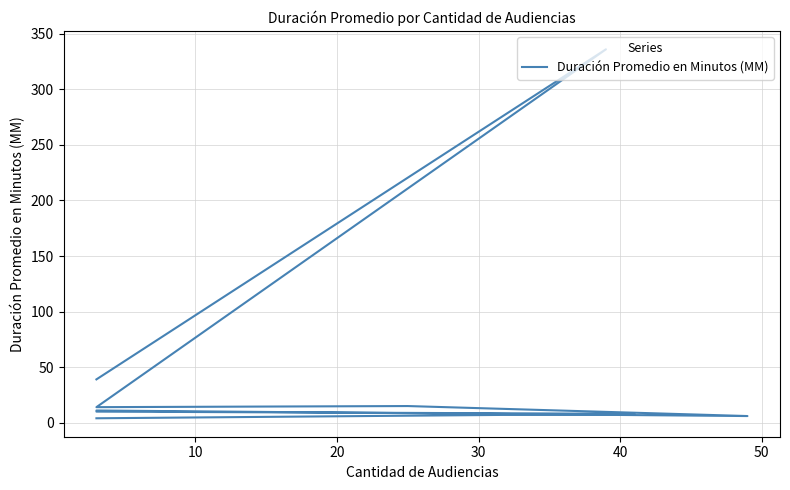

What is the difference between the maximum and minimum values?

332